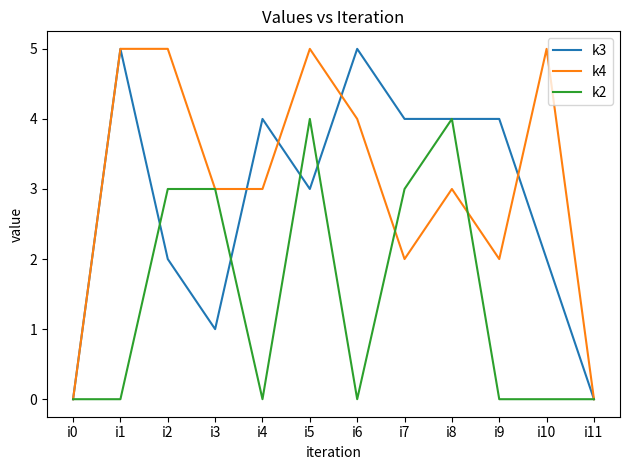

What value does the k2 series have at i3?

3